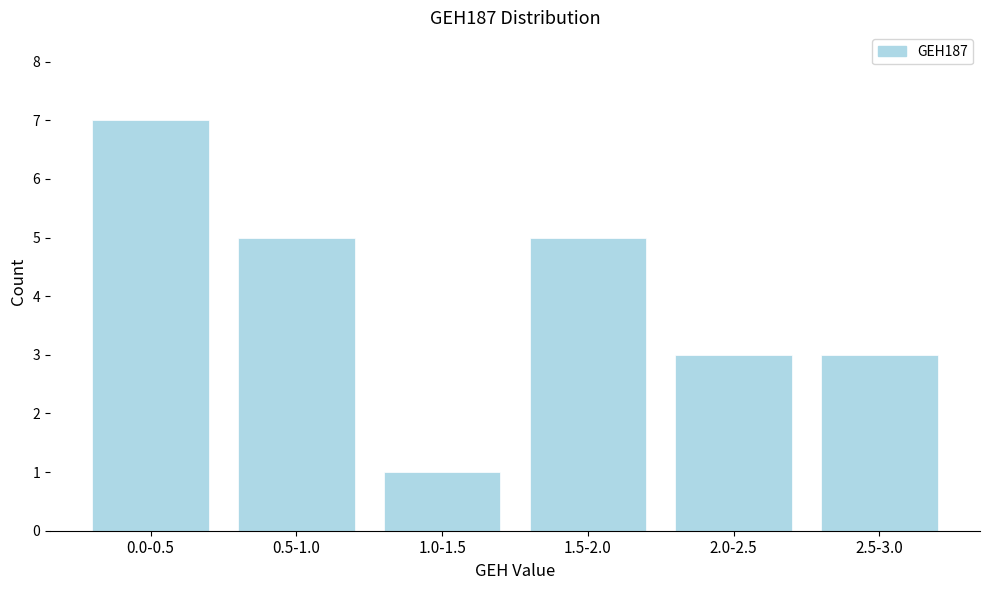

Reading left to right, extract all data points from this chart.

0.0-0.5=7	0.5-1.0=5	1.0-1.5=1	1.5-2.0=5	2.0-2.5=3	2.5-3.0=3